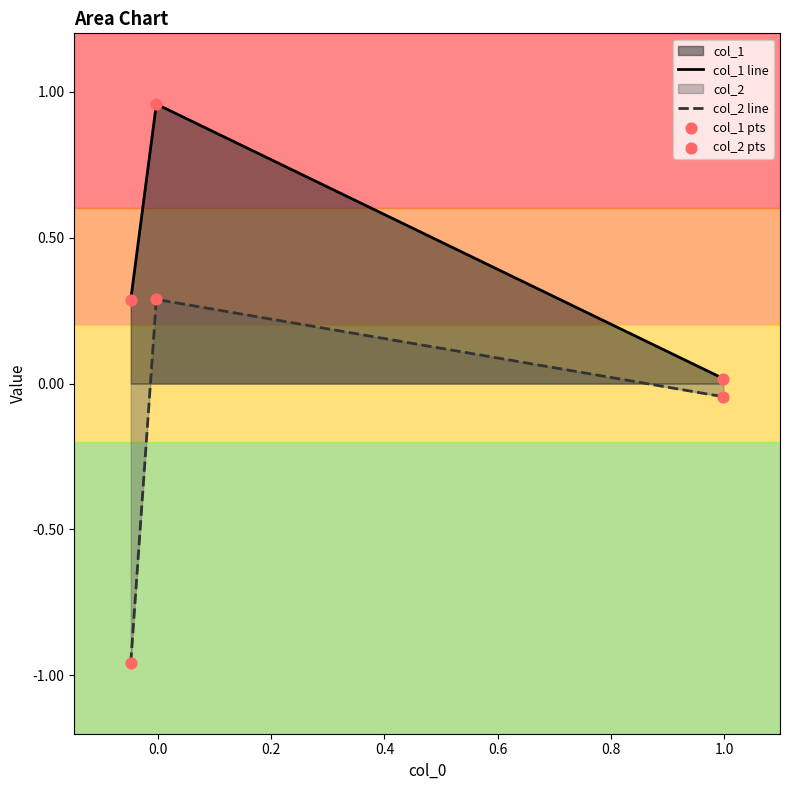

At how many categories does at least one series exceed 0?

3